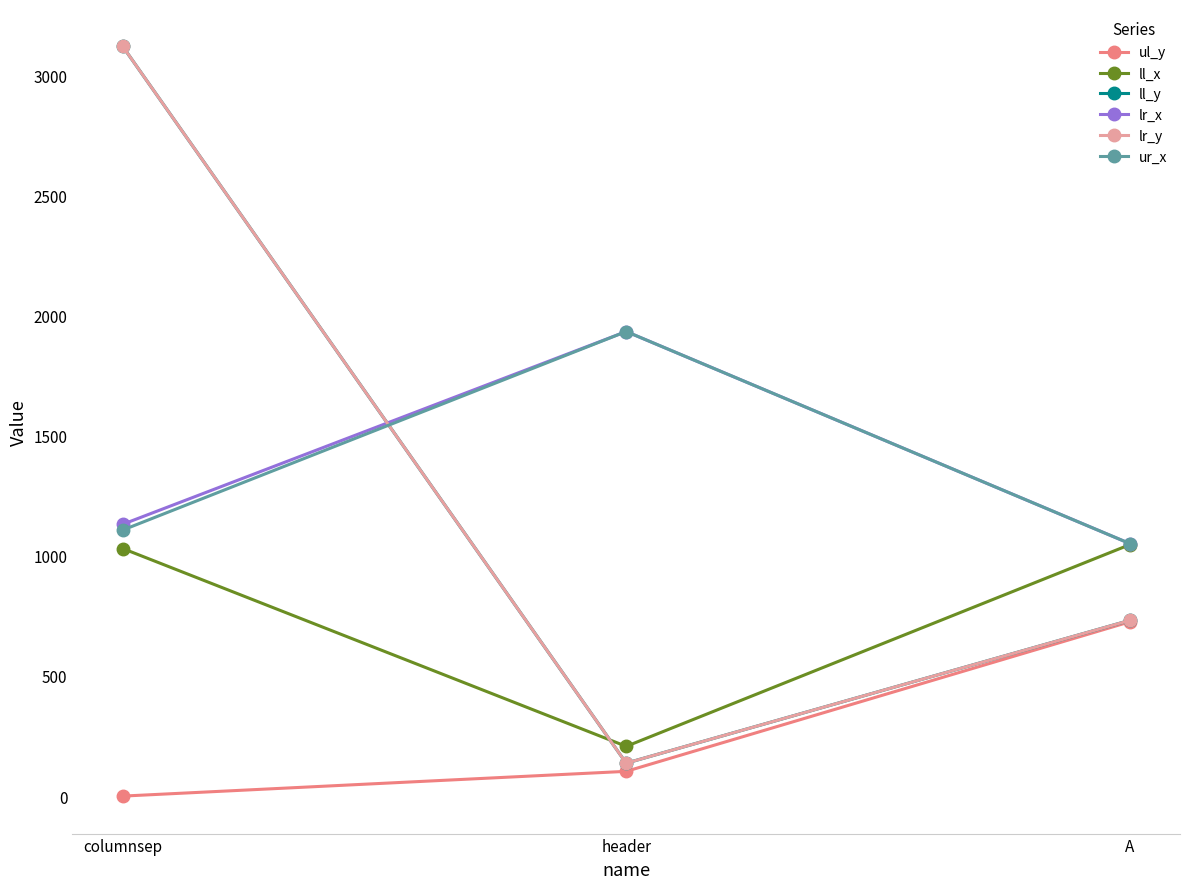

Is this an area chart (filled region under the line)?

No